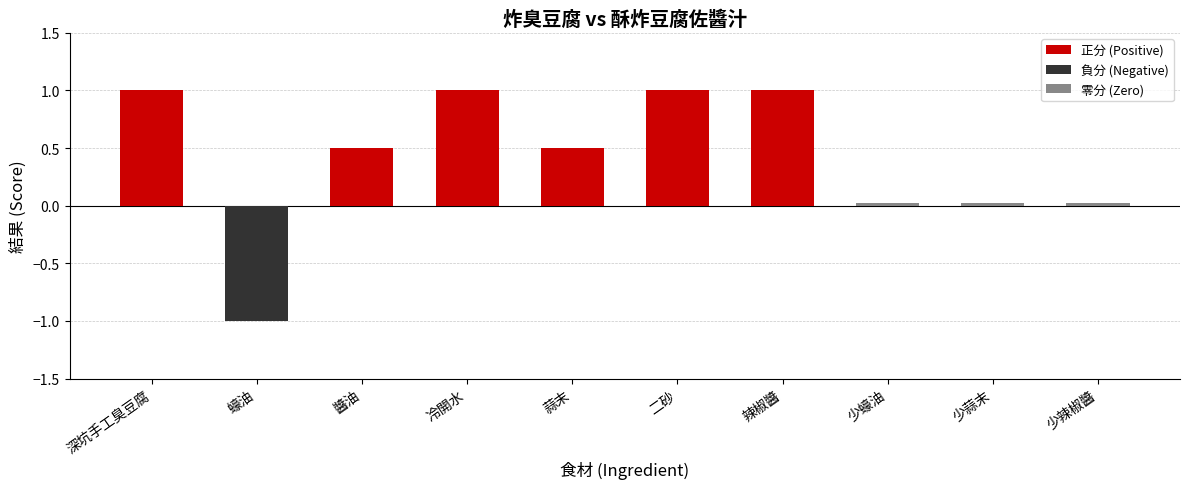

What position from the right is 冷開水?

7